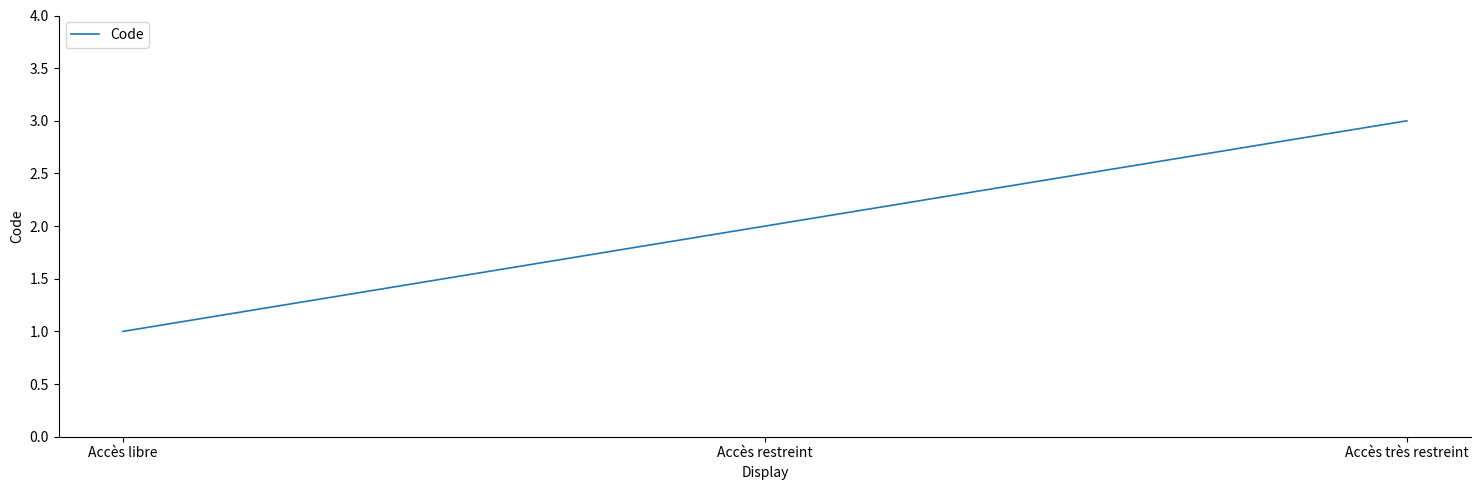

Is it true that the value at Accès très restreint is 4?

False